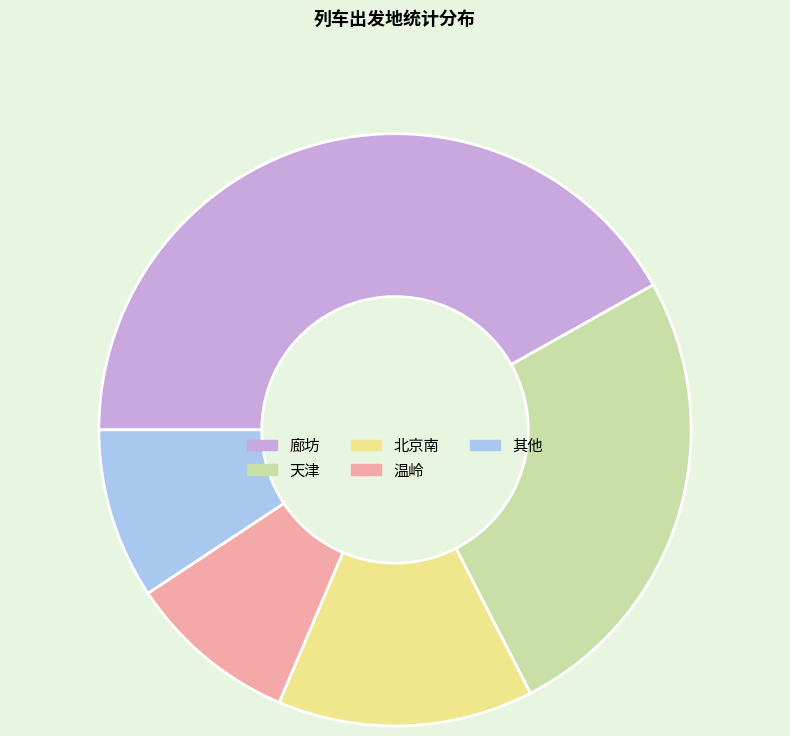

Which category has the biggest portion of the pie?

廊坊